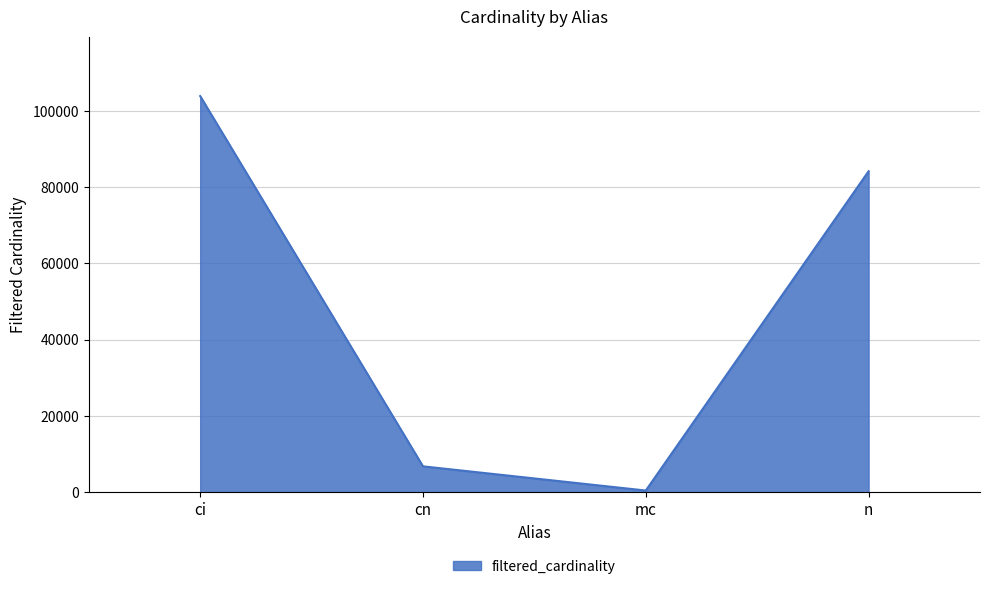

How many distinct data groups are displayed?

1